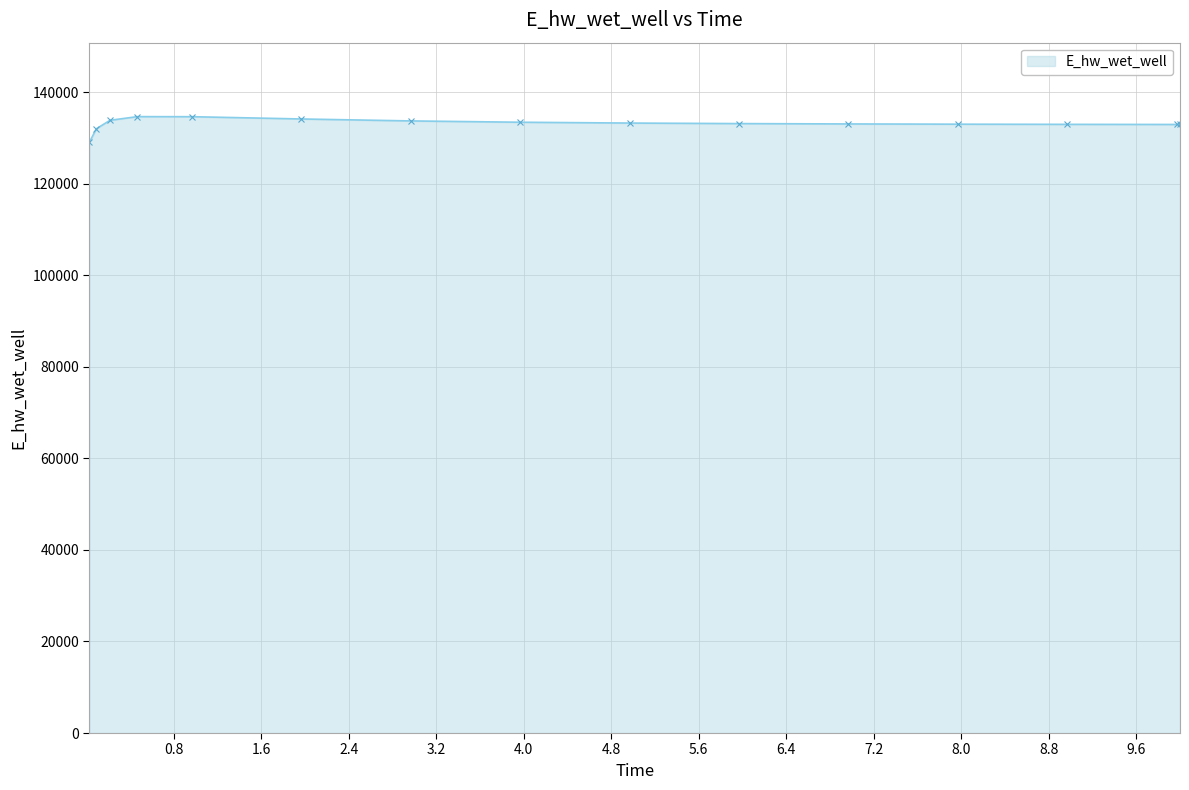

What is the value of the 3rd point from the left?

133827.9